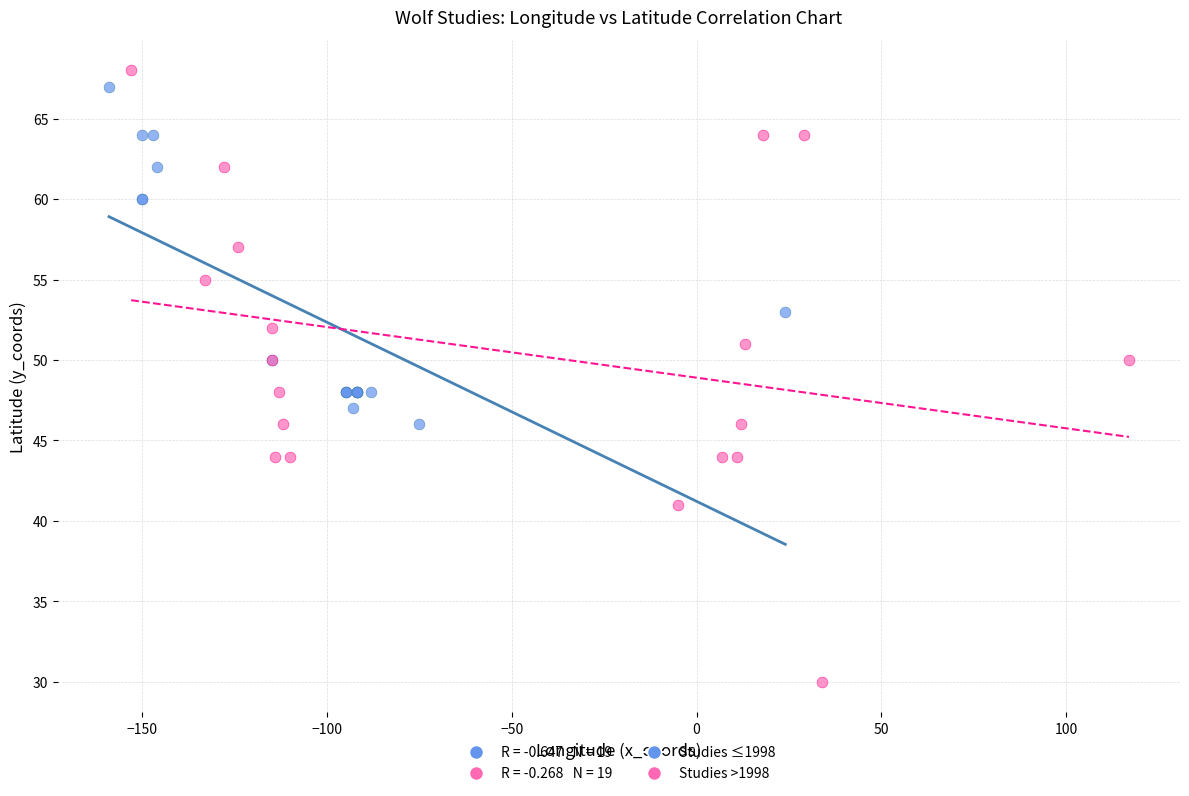

Which series has the largest Y range (max minus min)?

Studies >1998